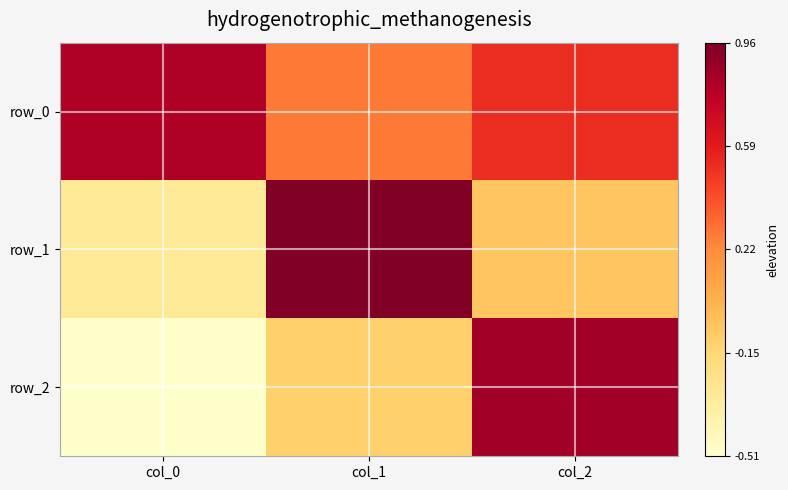

At which category is the sum across all series the highest?

col_2